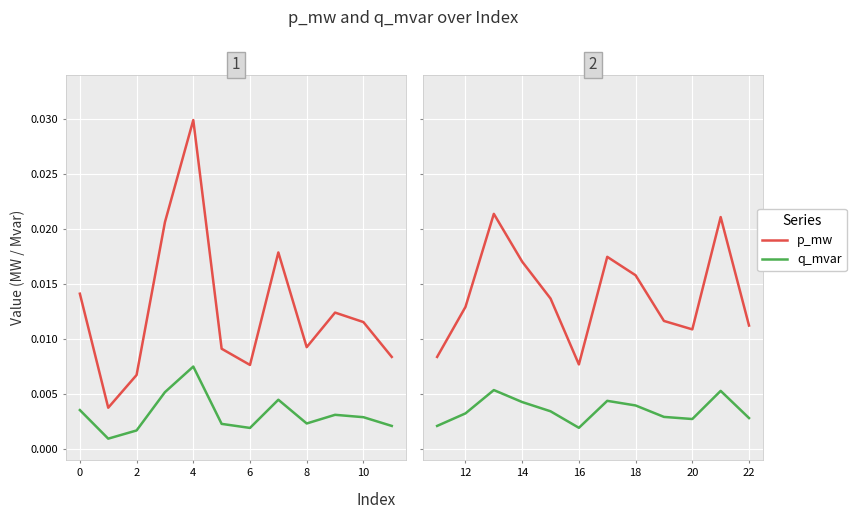

True or false: q_mvar and p_mw intersect in this chart.

False